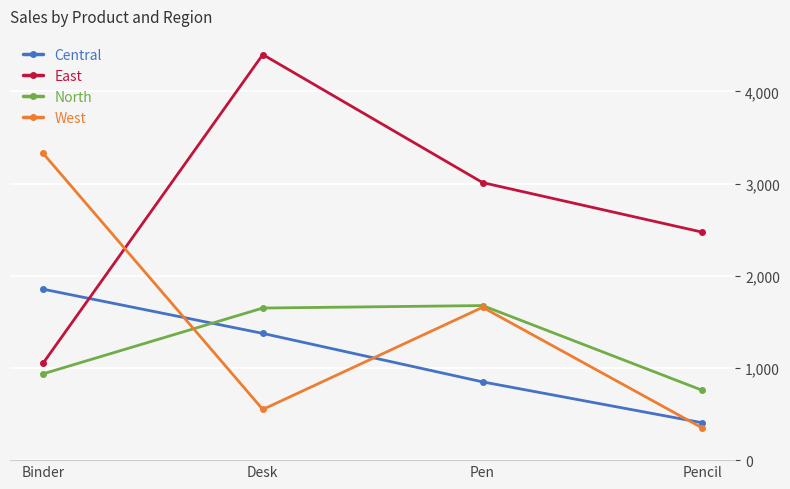

What are all the series names shown in the legend?

Central, East, North, West